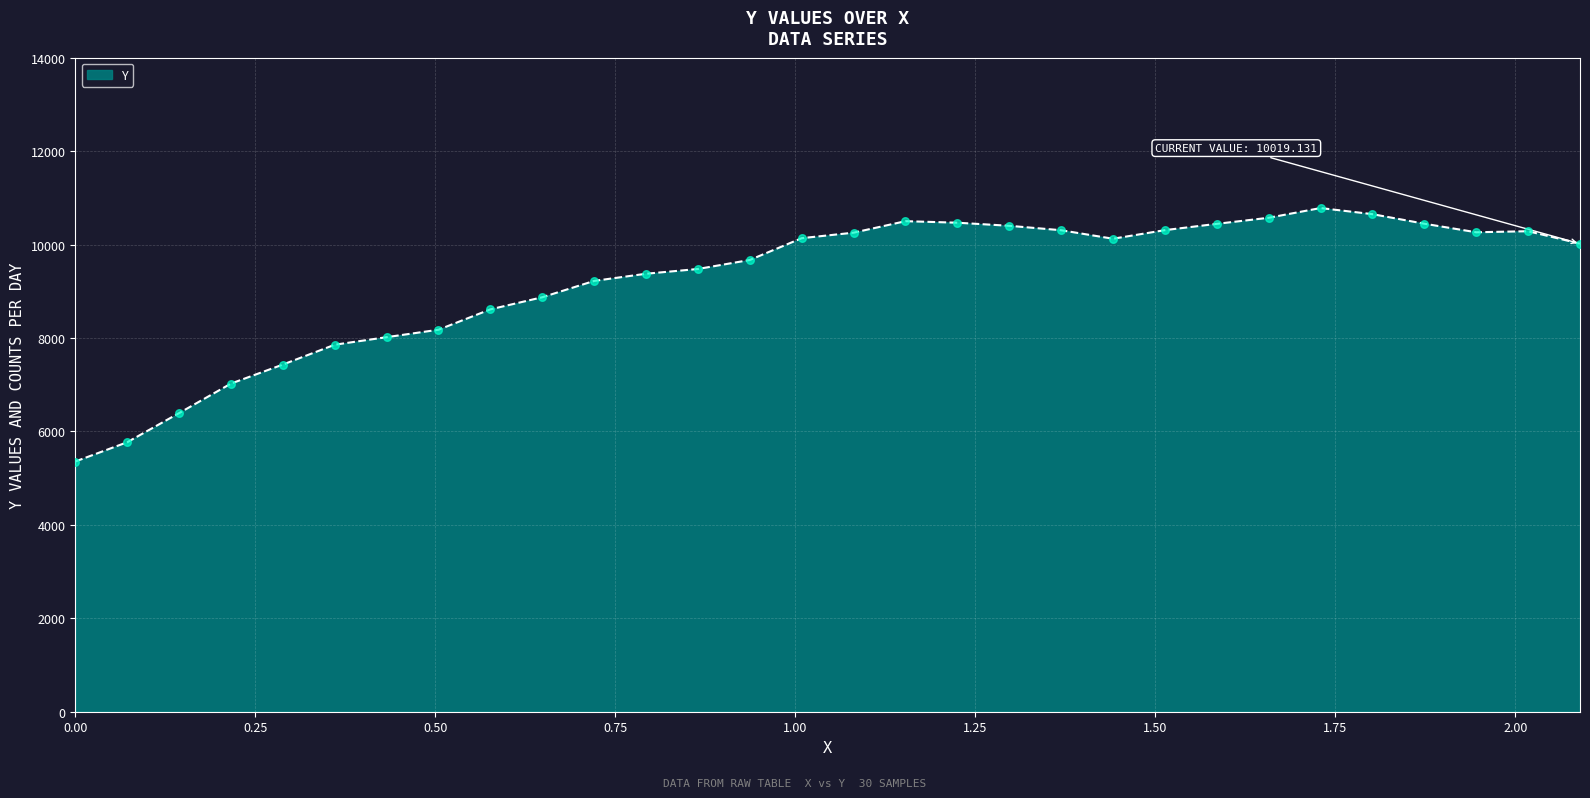

What is the smallest value displayed?

5356.0